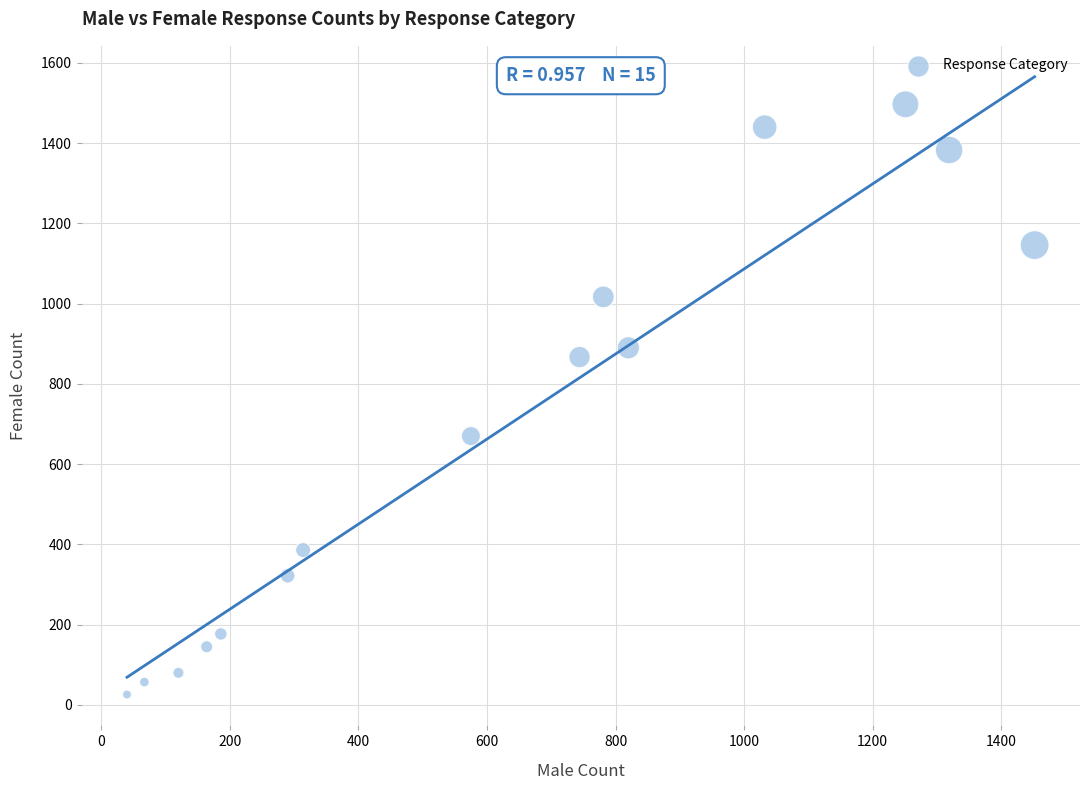

What is the range of X values (max minus min)?

1412